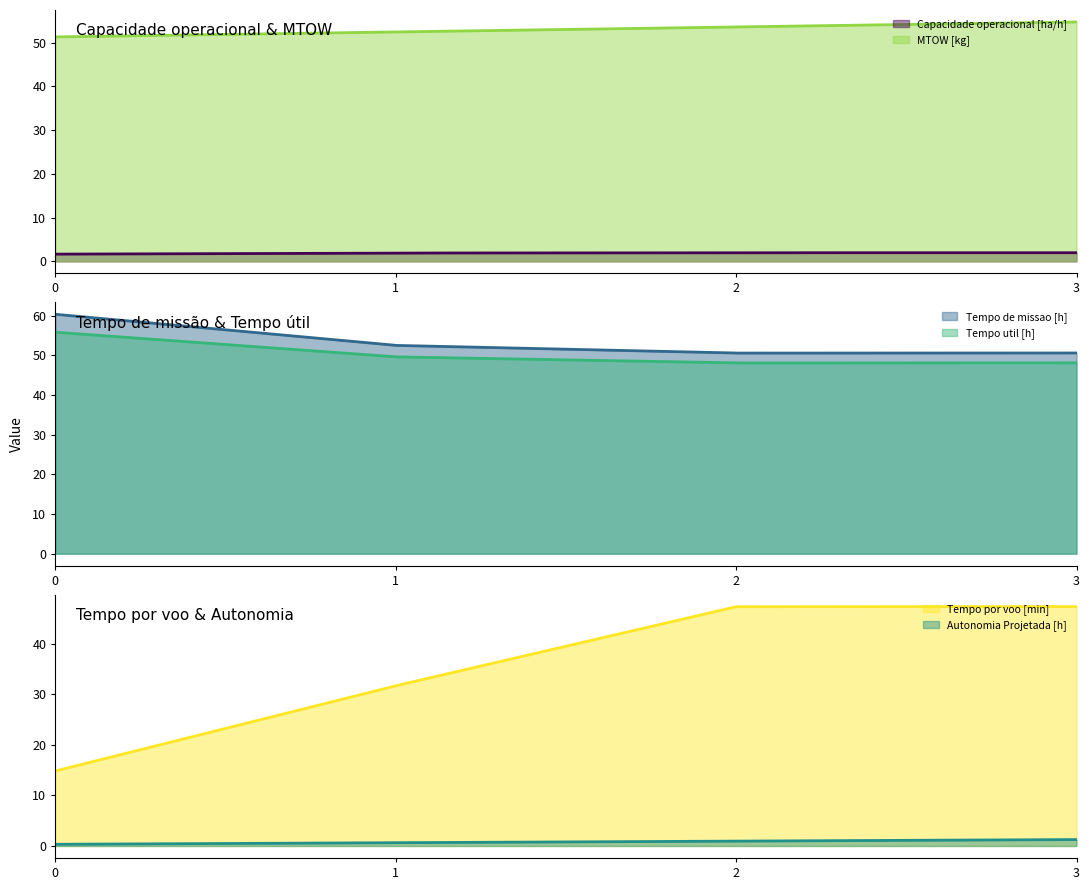

At which label does MTOW [kg] reach its peak?

3